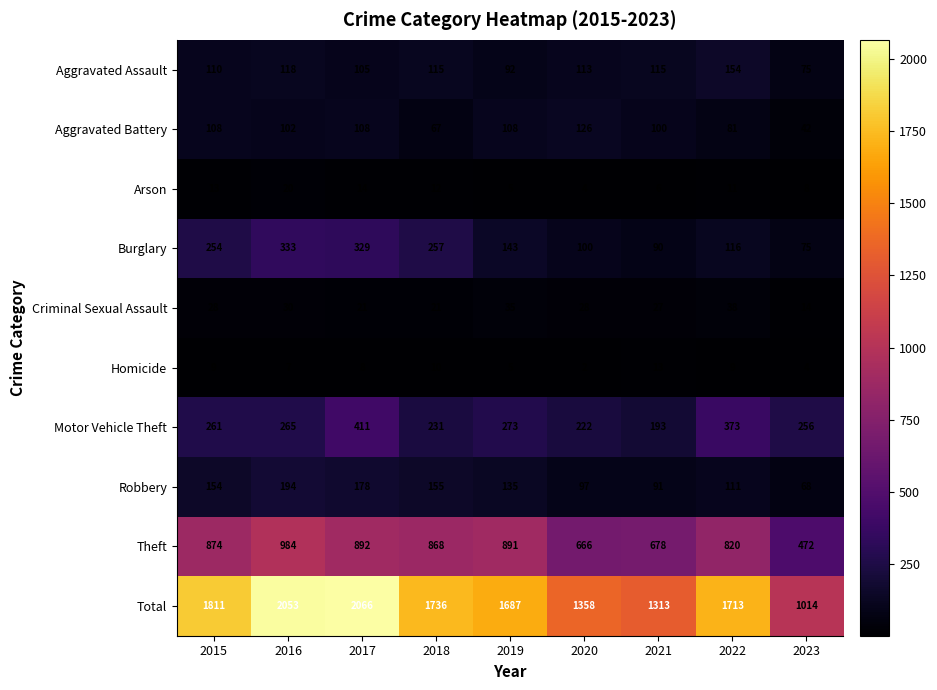

Rank the series by their maximum value, from lowest to highest.

Homicide, Arson, Criminal Sexual Assault, Aggravated Battery, Aggravated Assault, Robbery, Burglary, Motor Vehicle Theft, Theft, Total